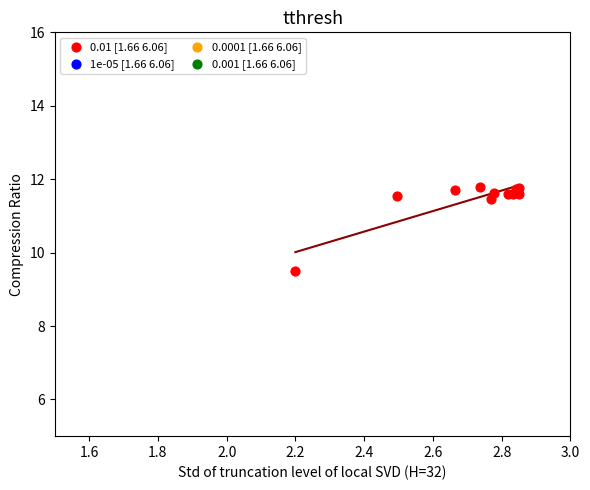

What Y value in the scatter plot is closest to 10?

9.5